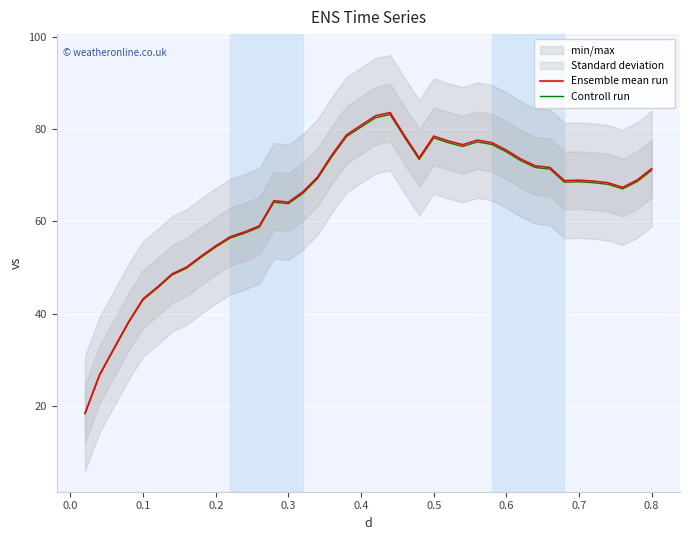

What is the highest value of the Controll run series?

83.1